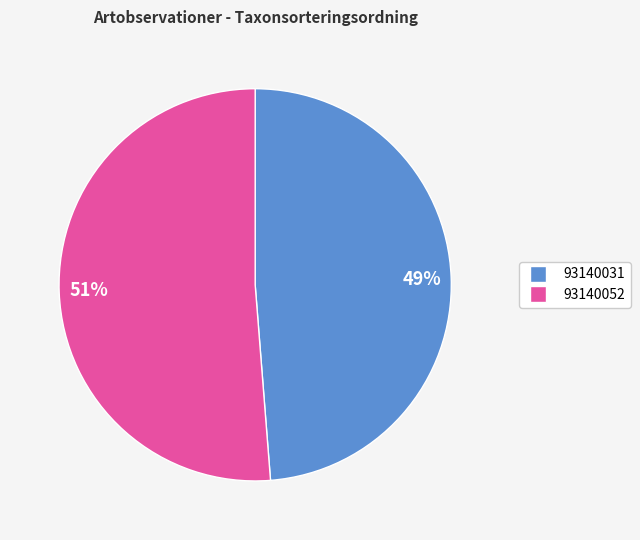

To the nearest percent, what is the average slice percentage?

50%